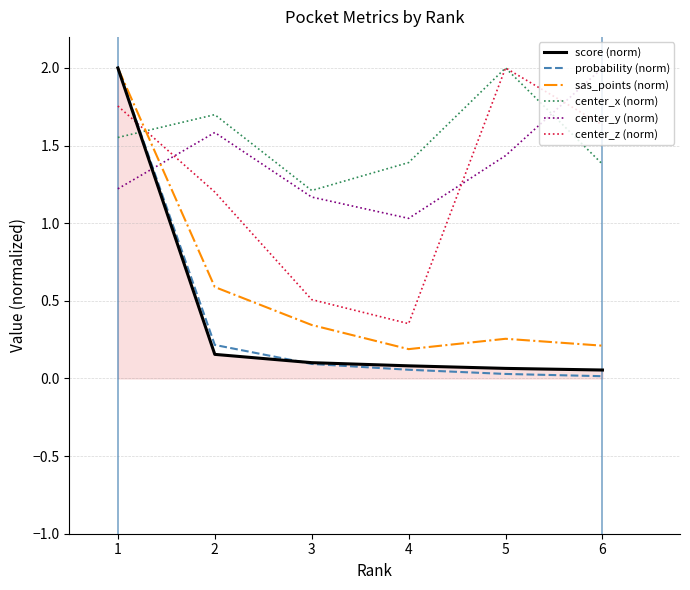

What is the maximum value for center_z (norm)?

2.0